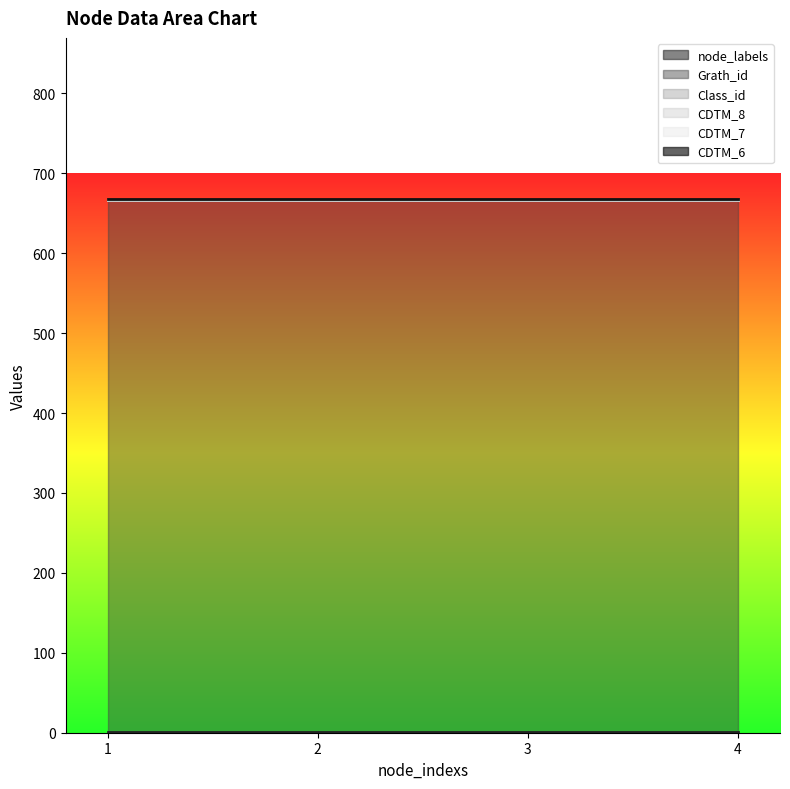

Reading left to right, transcribe all the data shown in this chart.

node_labels: 1=1	2=1	3=1	4=1
Grath_id: 1=665	2=665	3=665	4=665
Class_id: 1=1	2=1	3=1	4=1
CDTM_8: 1=0	2=0	3=0	4=0
CDTM_7: 1=0	2=0	3=0	4=0
CDTM_6: 1=1	2=1	3=1	4=1